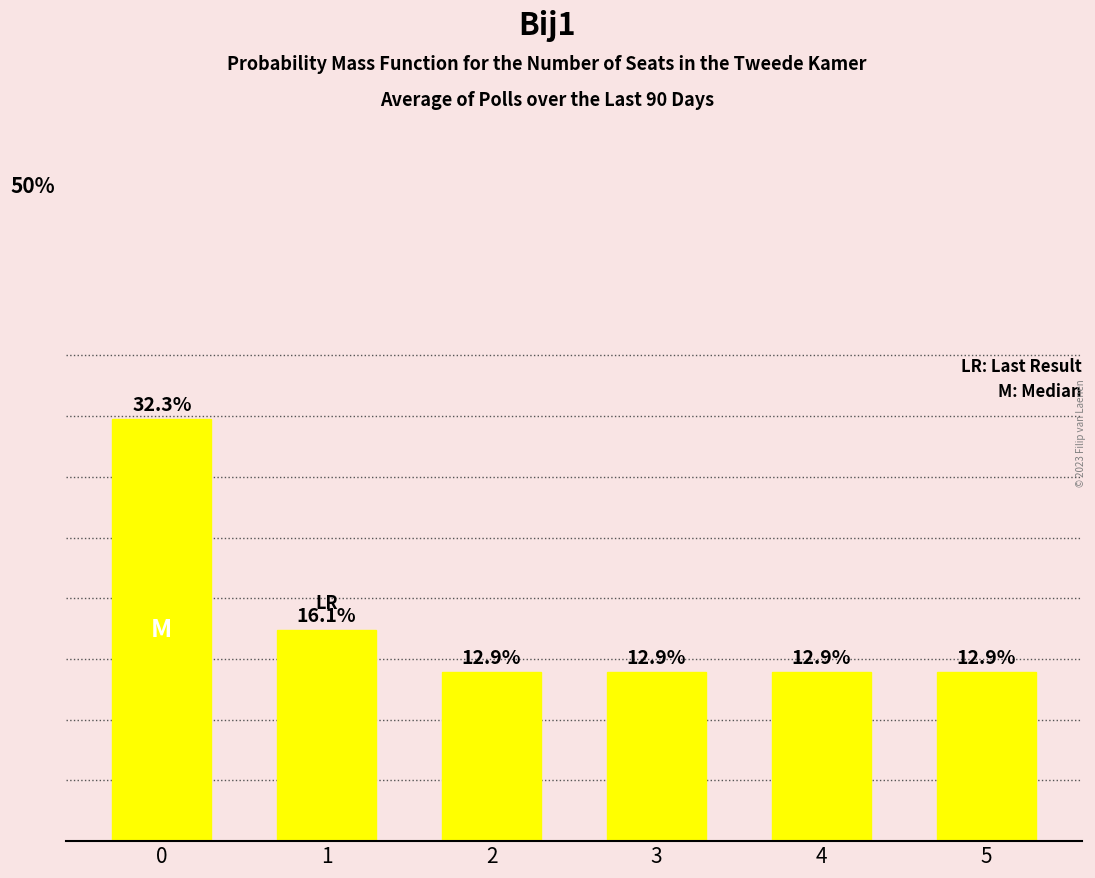

Rank the categories by value from lowest to highest.

2, 3, 4, 5, 1, 0